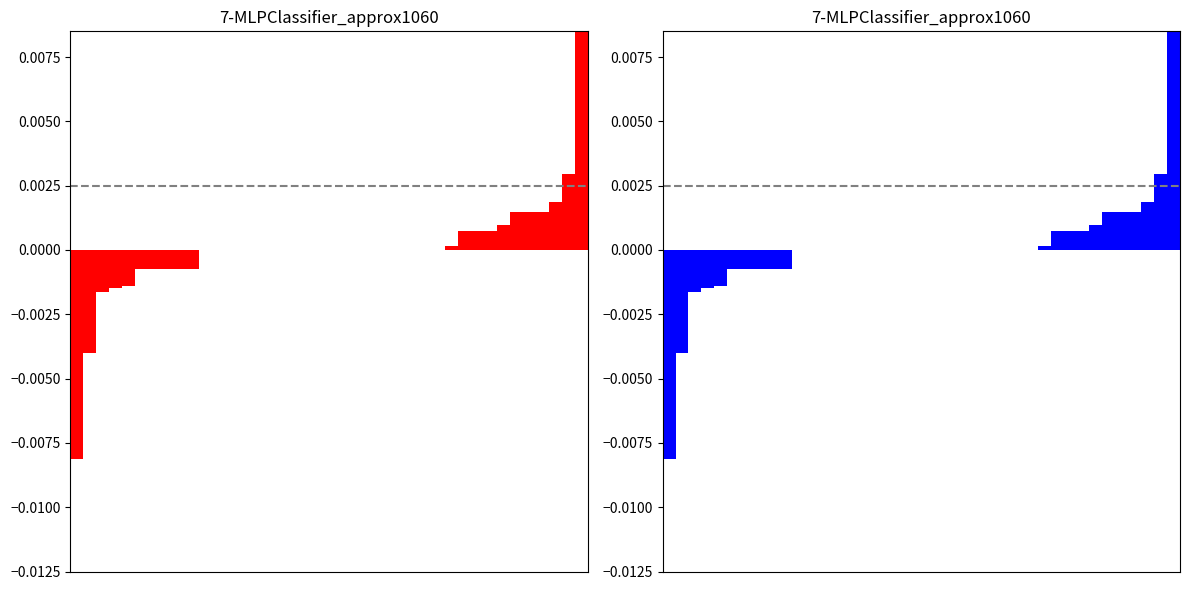

Between 35 and 8, which is larger?

35